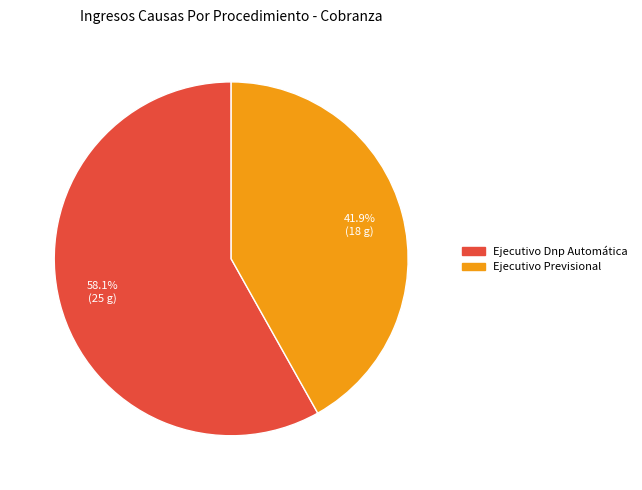

What is the ratio of the value at Ejecutivo Previsional to the value at Ejecutivo Dnp Automática?

0.7